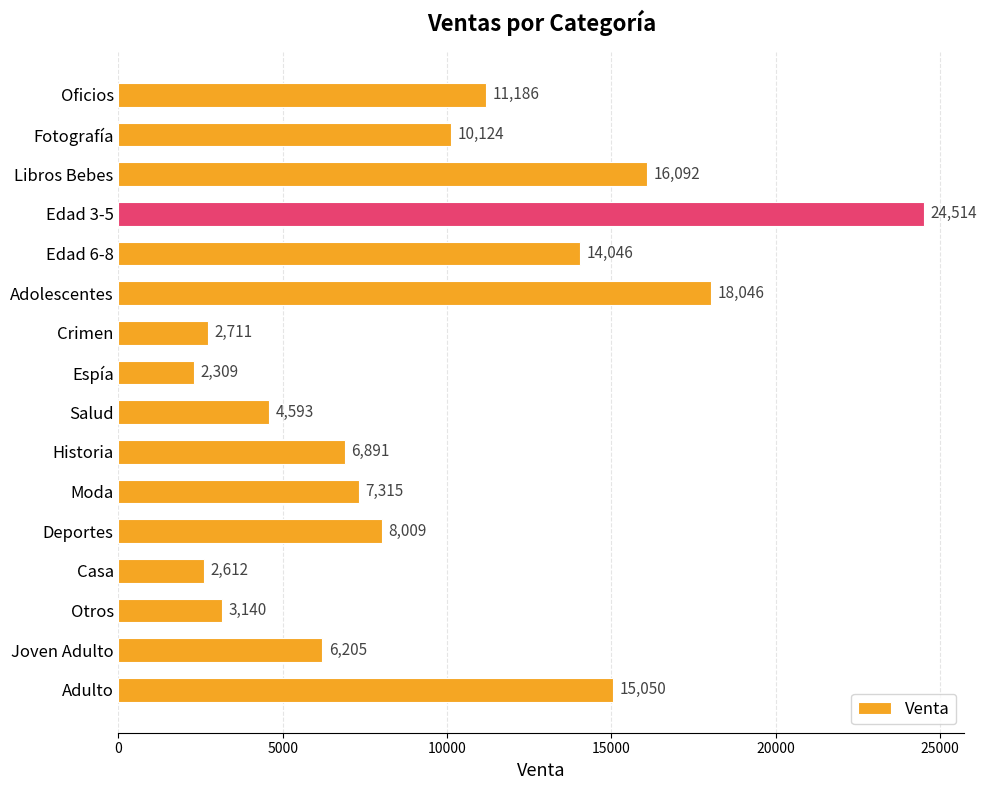

What is the maximum value shown in the chart?

24514